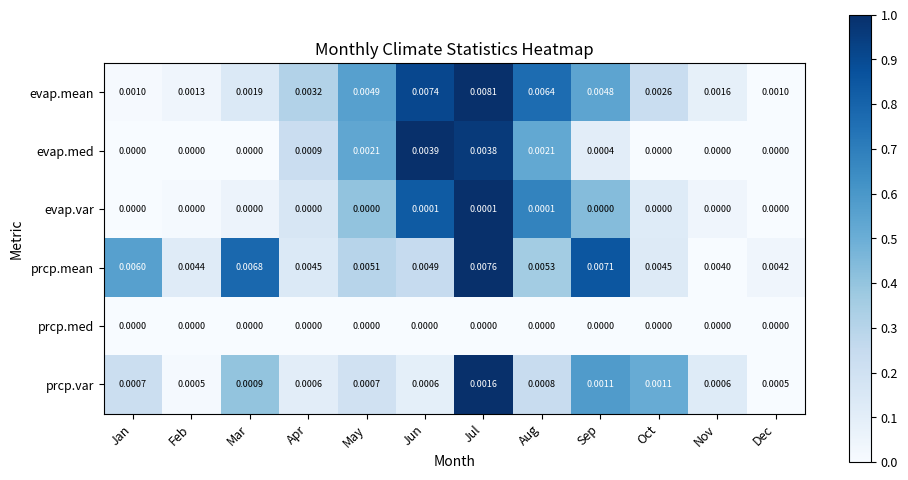

Rank the series at Jul from lowest to highest value.

prcp.med, evap.var, prcp.var, evap.med, prcp.mean, evap.mean